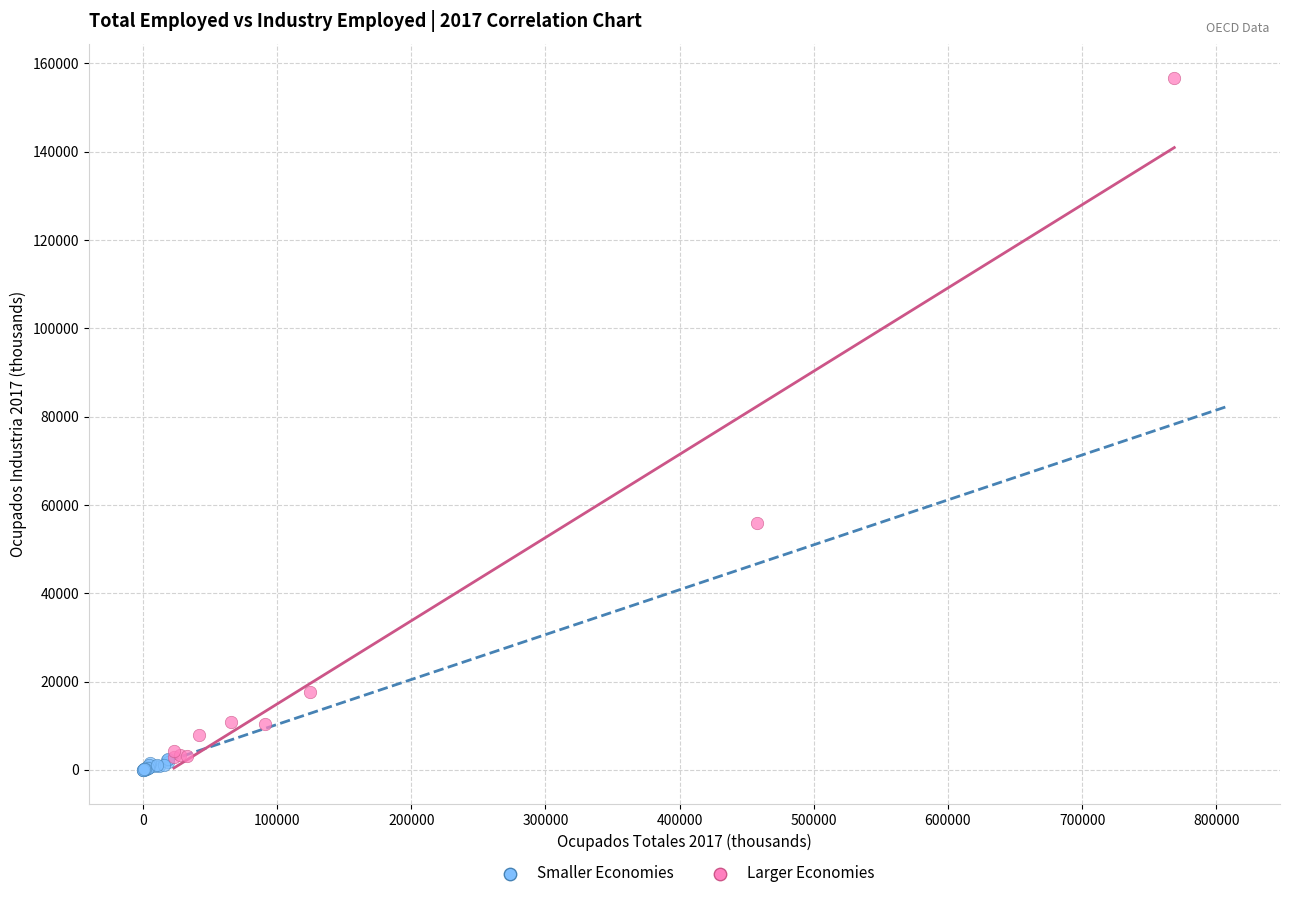

Which series contains the highest Y value?

Larger Economies